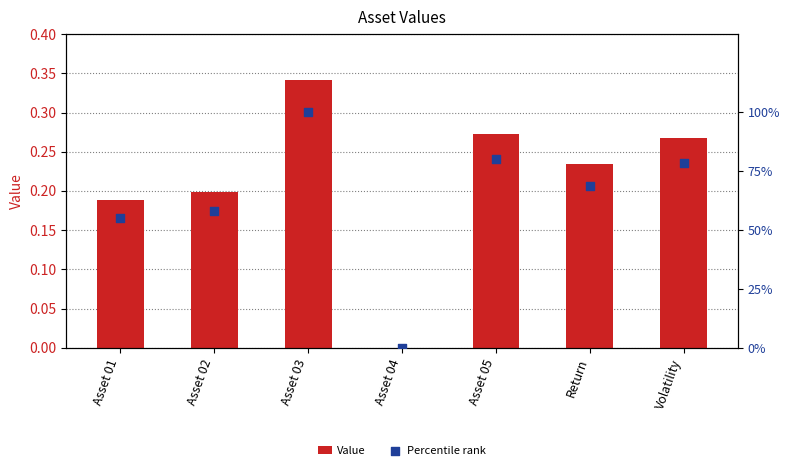

What is the total value across all series at Return?

68.8